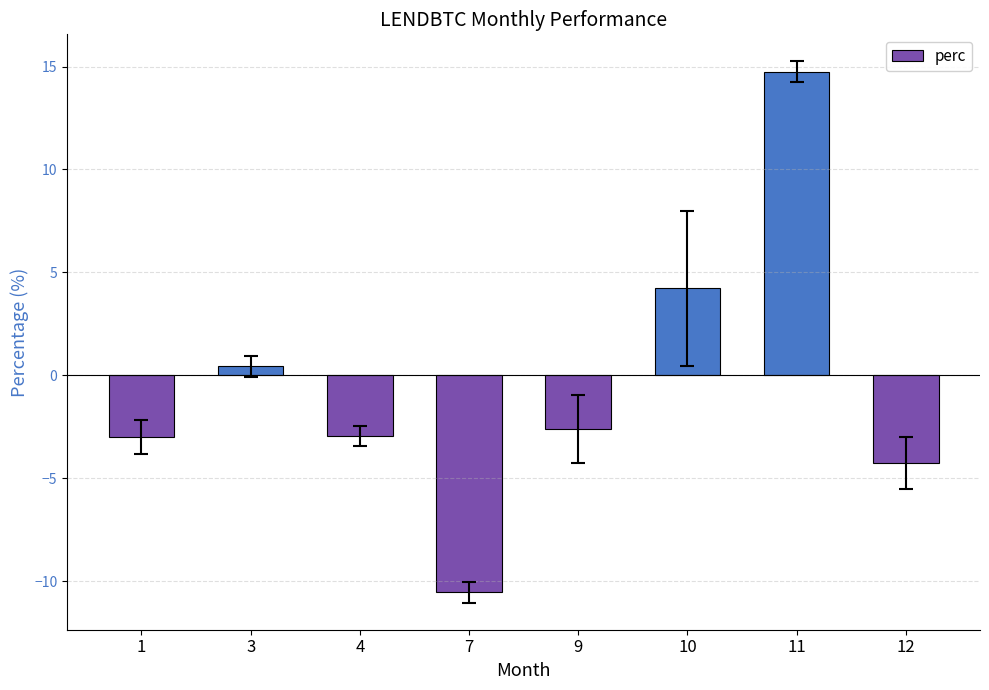

At which label does the data first exceed -2?

3